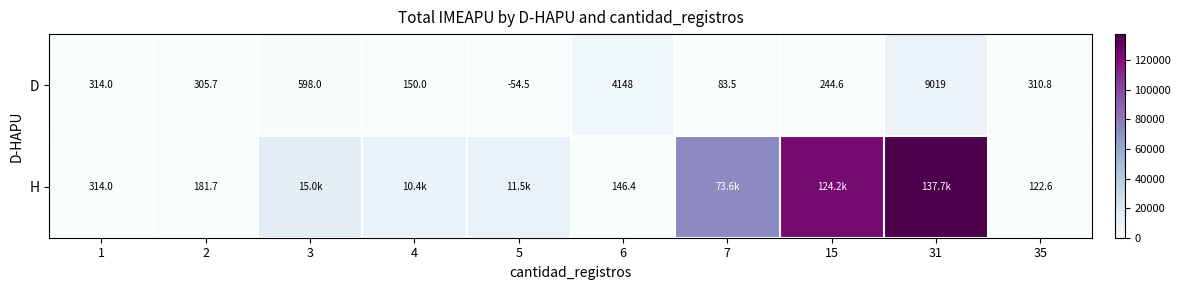

What is the difference between the highest and lowest values at 4?

10277.8